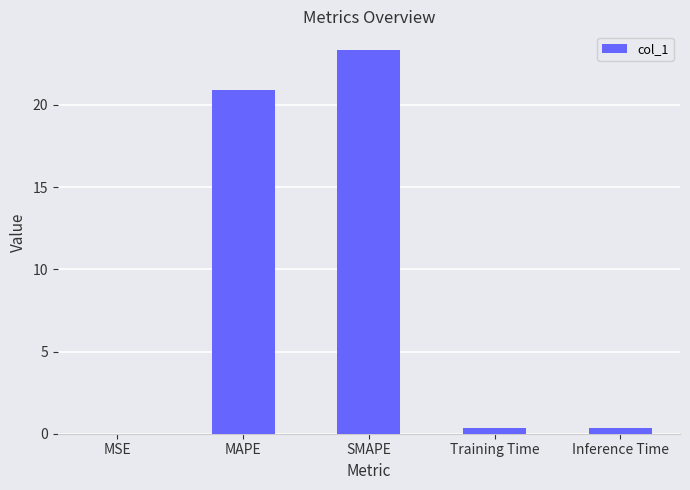

Which has a higher value, SMAPE or MAPE?

SMAPE